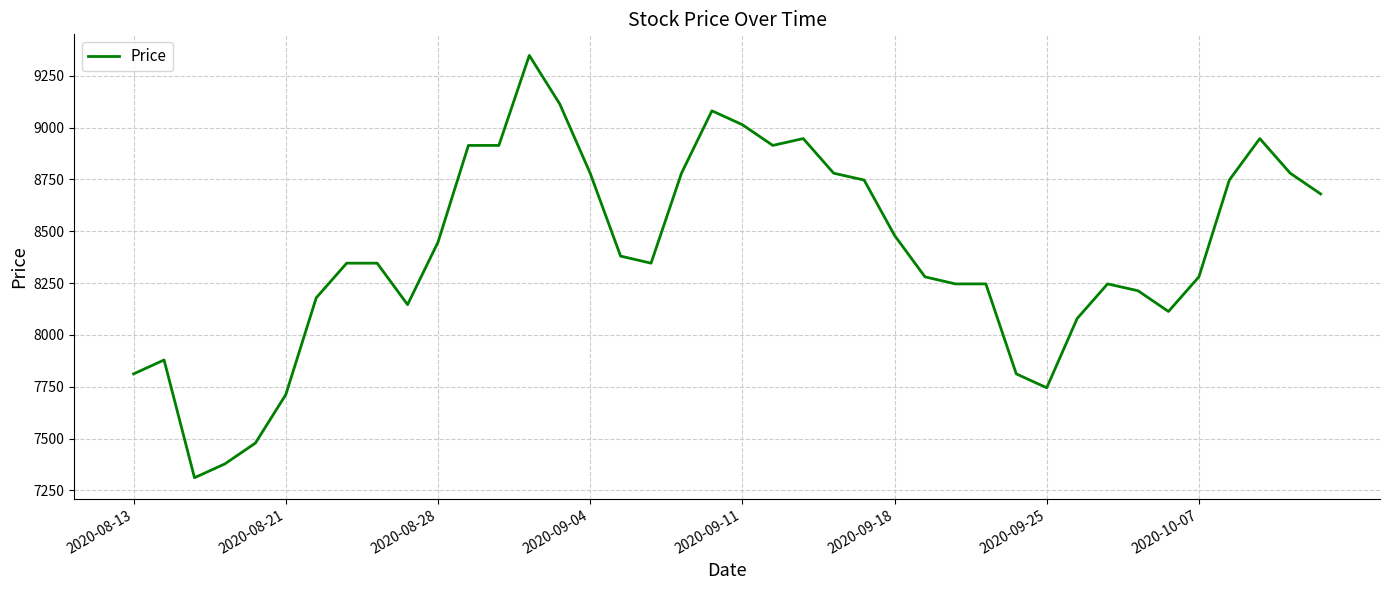

What is the smallest value displayed?

7311